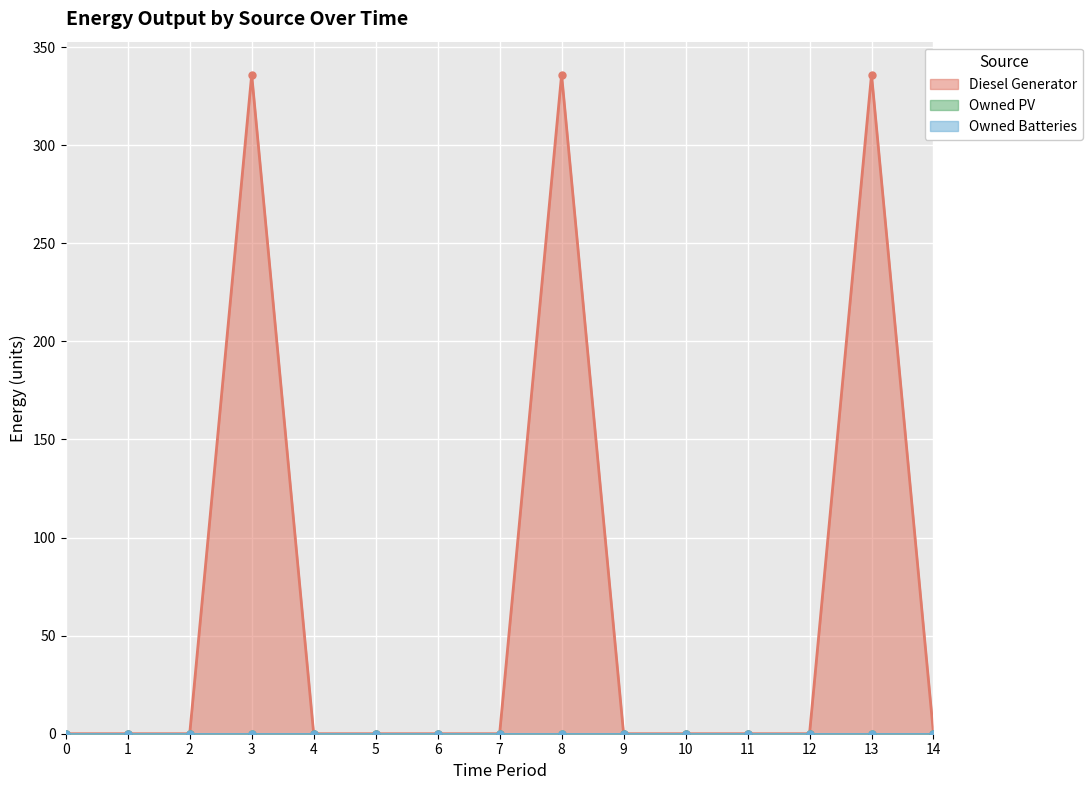

True or false: Diesel Generator and Owned Batteries intersect in this chart.

False